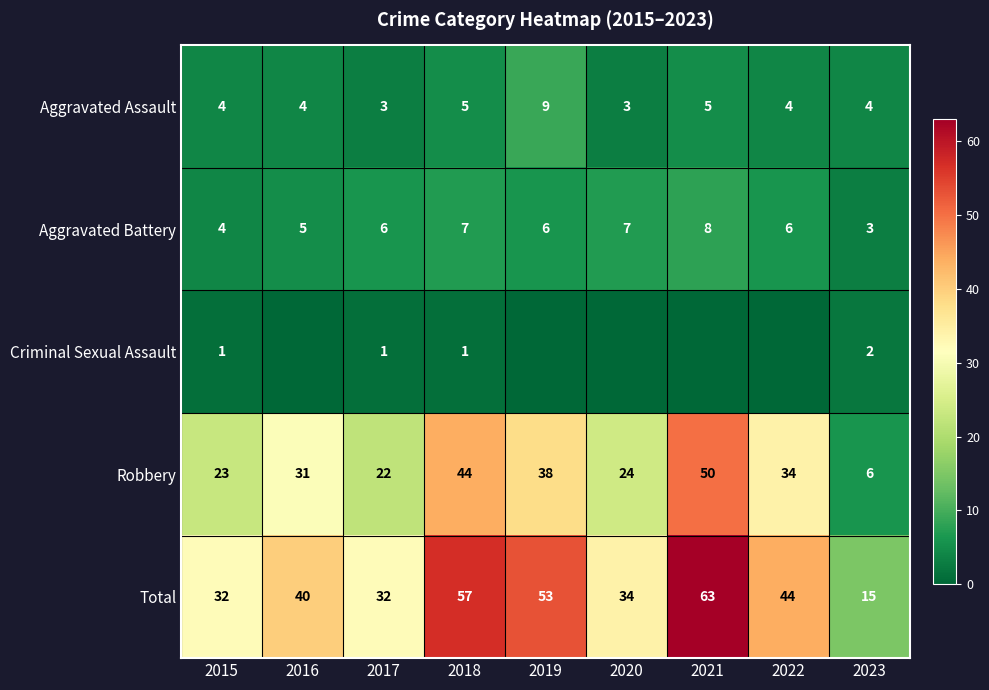

What is the sum of all Total values?

370